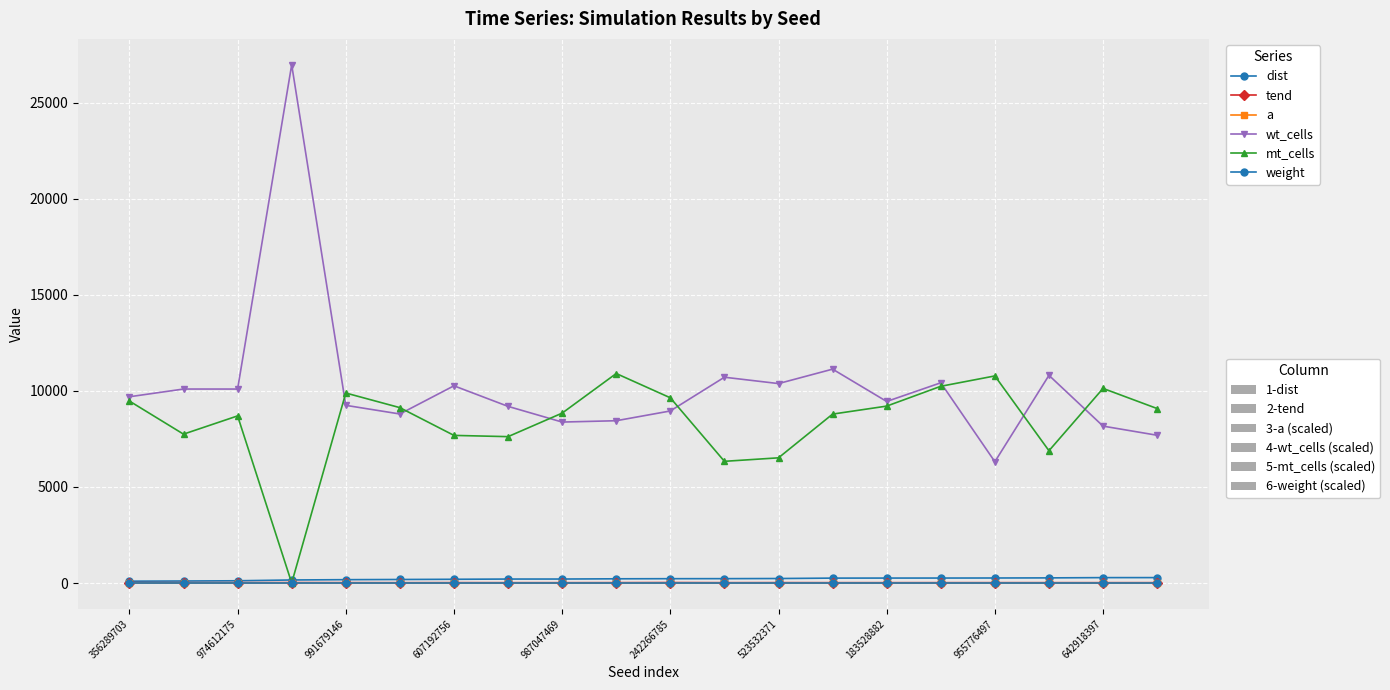

Does the chart have visible grid lines?

Yes